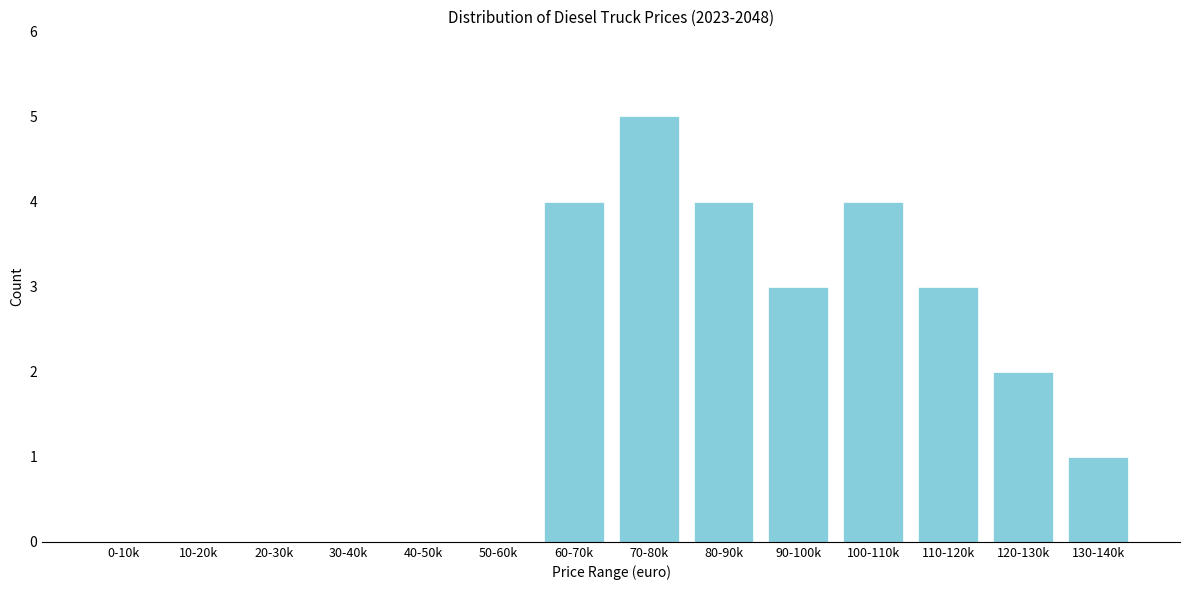

Reading left to right, extract all data points from this chart.

0-10k=0	10-20k=0	20-30k=0	30-40k=0	40-50k=0	50-60k=0	60-70k=4	70-80k=5	80-90k=4	90-100k=3	100-110k=4	110-120k=3	120-130k=2	130-140k=1